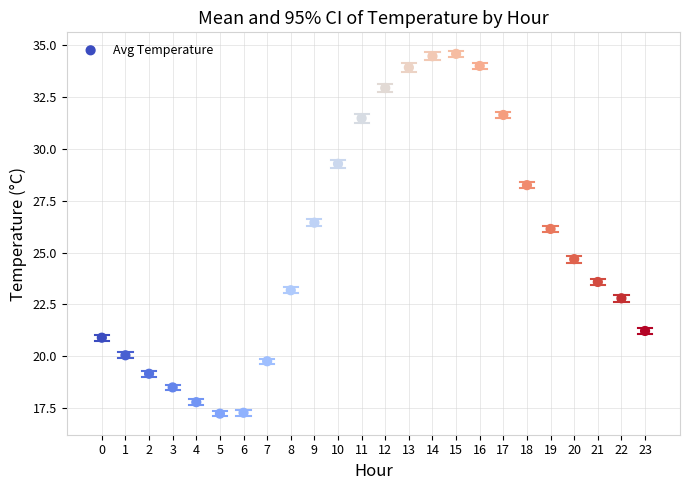

What Y value in the scatter plot is closest to 25?

24.7